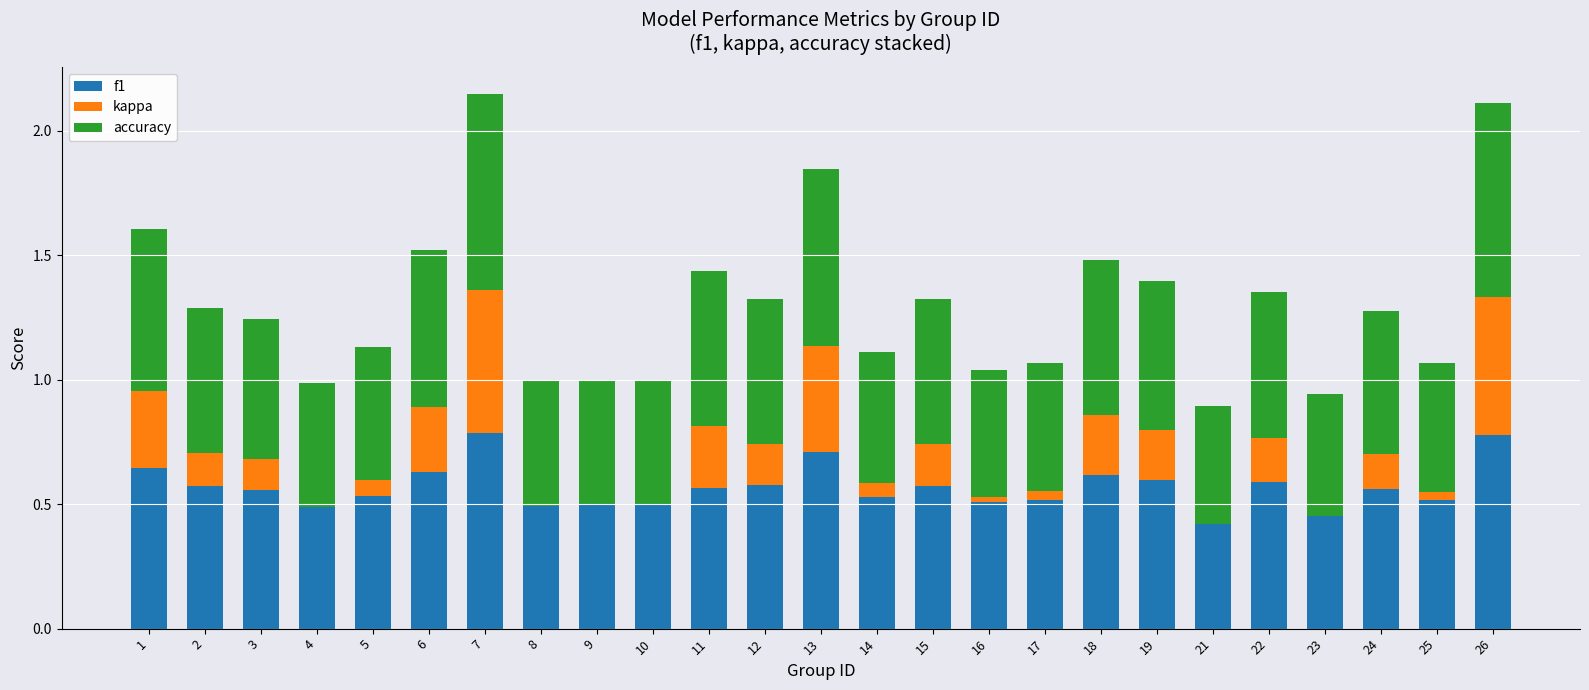

Is the value of accuracy at 19 greater than the value of kappa at 1?

Yes